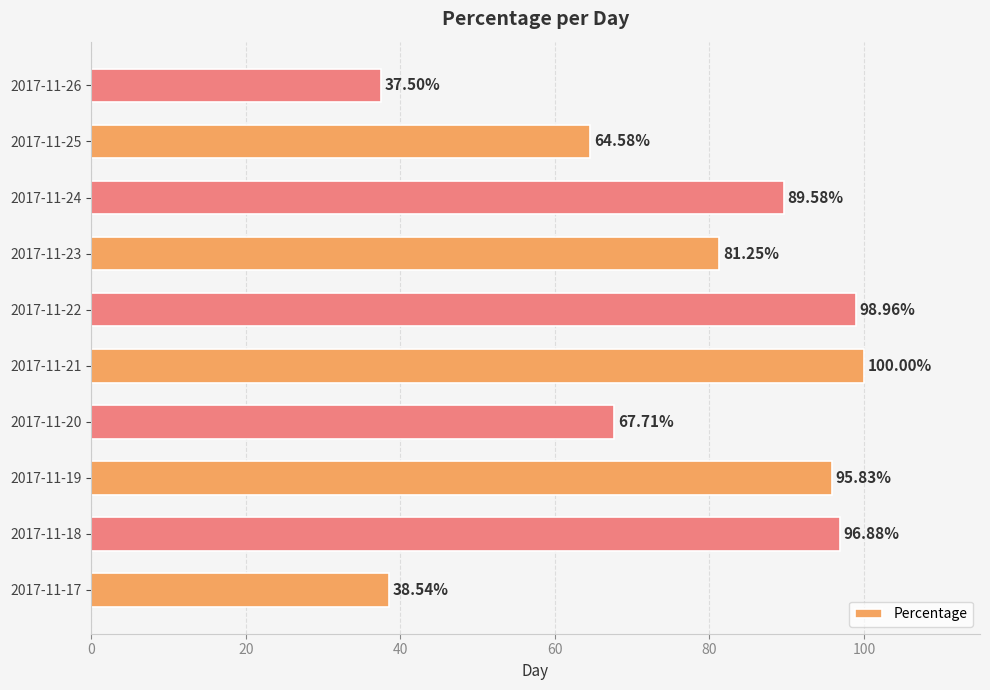

Which category has the highest value across all series?

2017-11-21